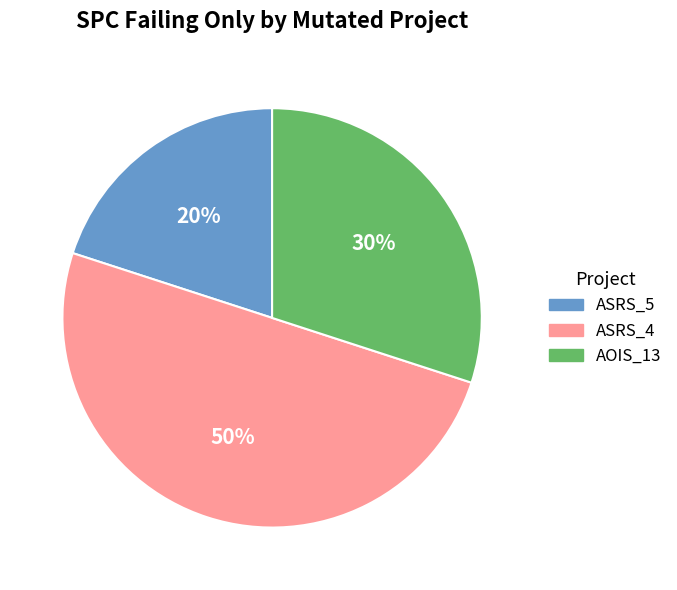

Is AOIS_13 the majority of the pie?

No